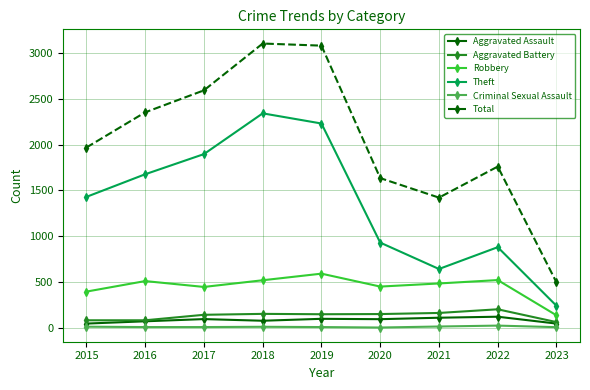

The Theft series shows 1397 at 2020. True or false?

False